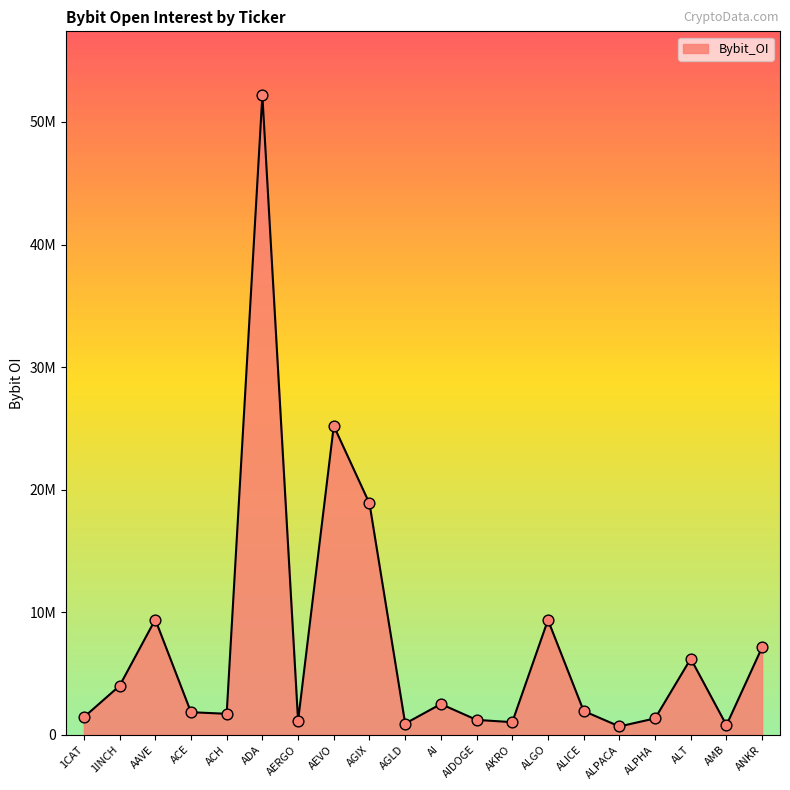

Which has a higher value, AERGO or AEVO?

AEVO